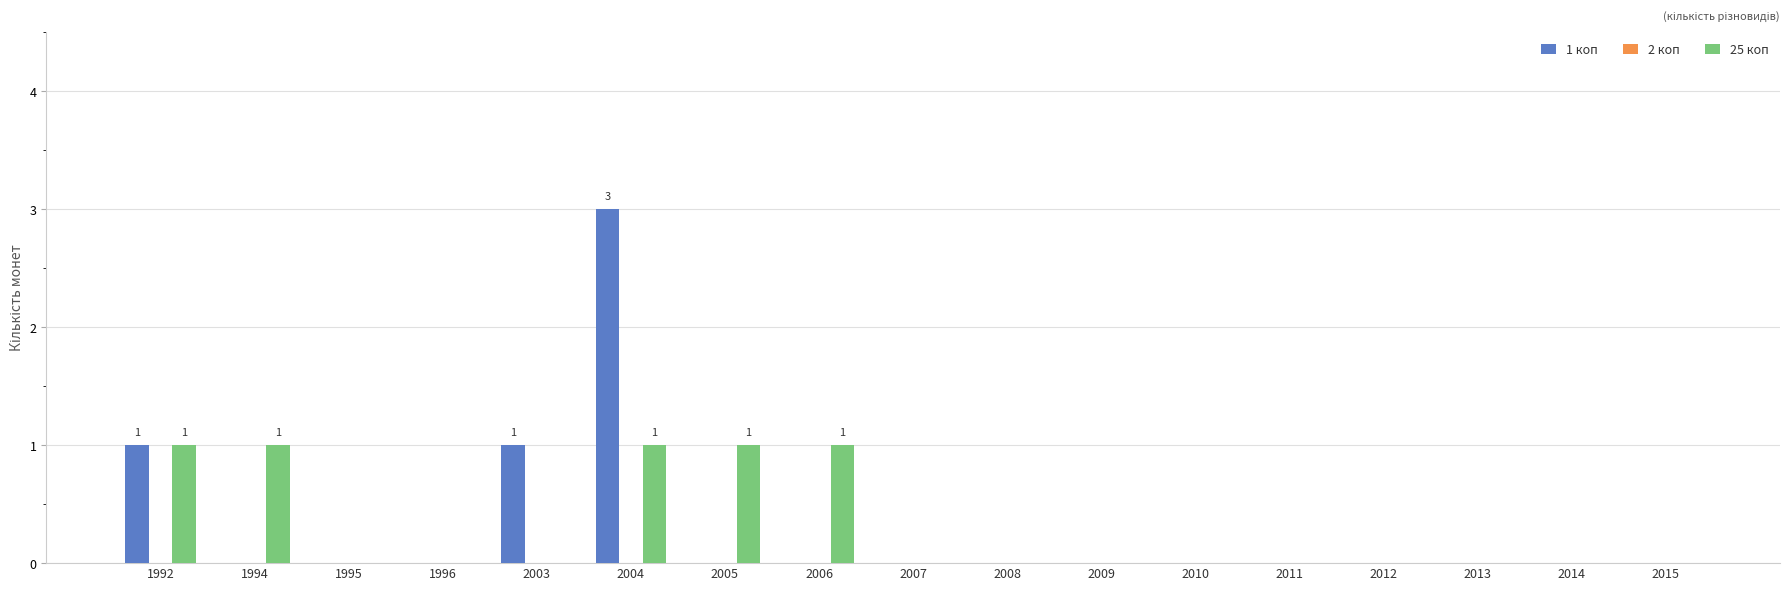

At which category is the sum across all series the highest?

2004